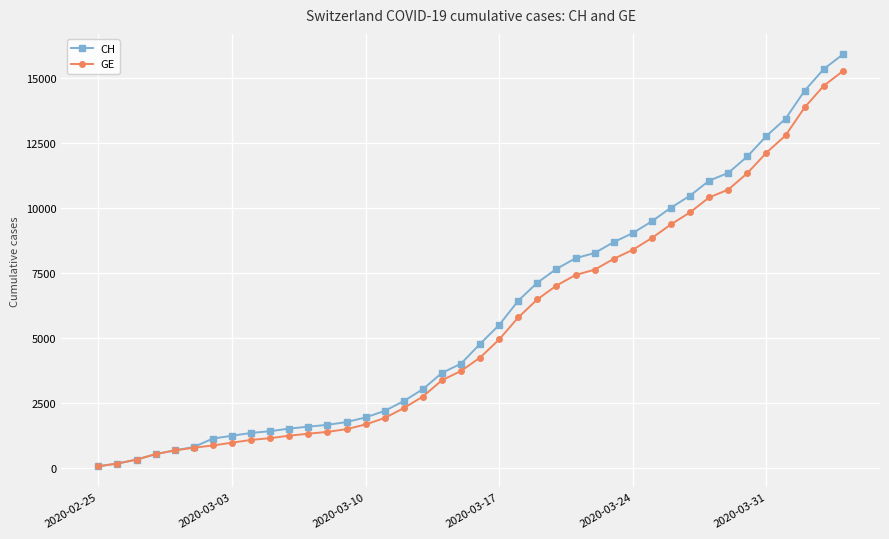

What is the value of the GE point at the 10th from the left?

1152